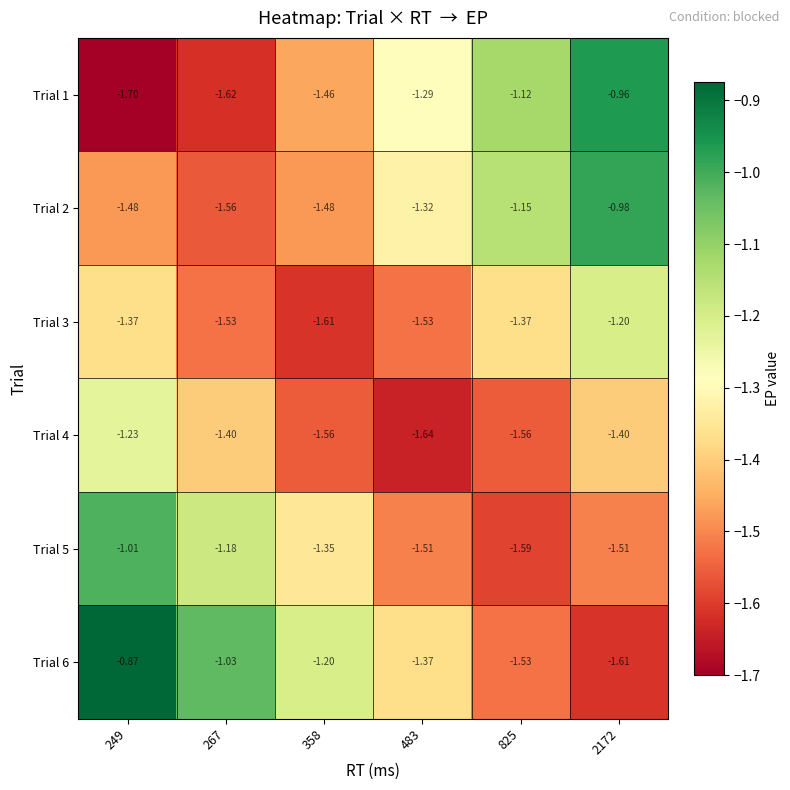

Which series has the largest range (max minus min)?

Trial 1